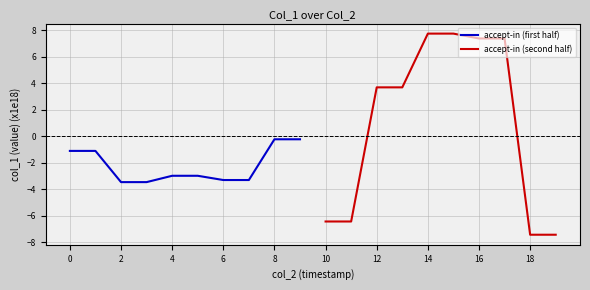

What is the value of the accept-in (first half) point at the 4th from the left?

-3.5